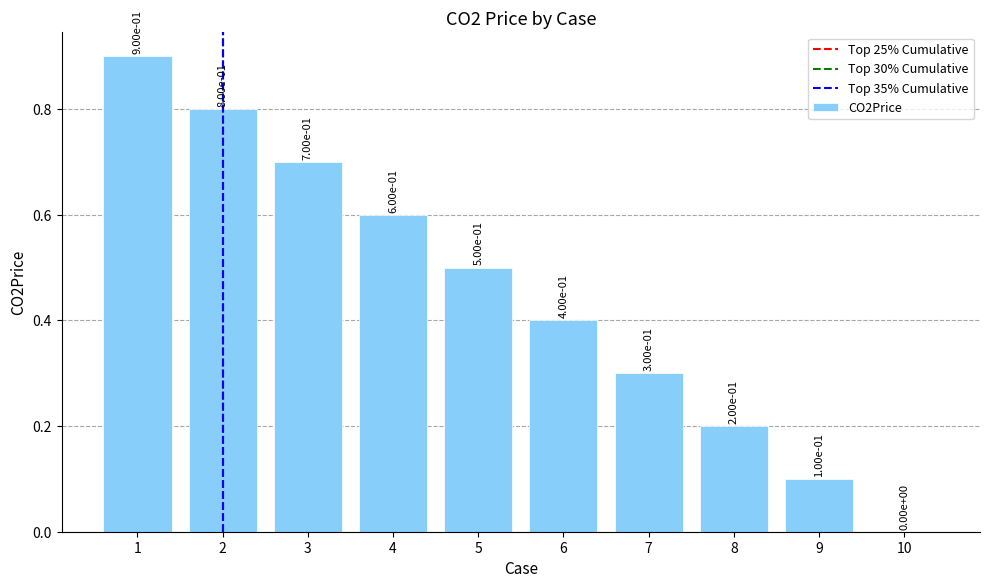

What is the sum of all values?

4.5